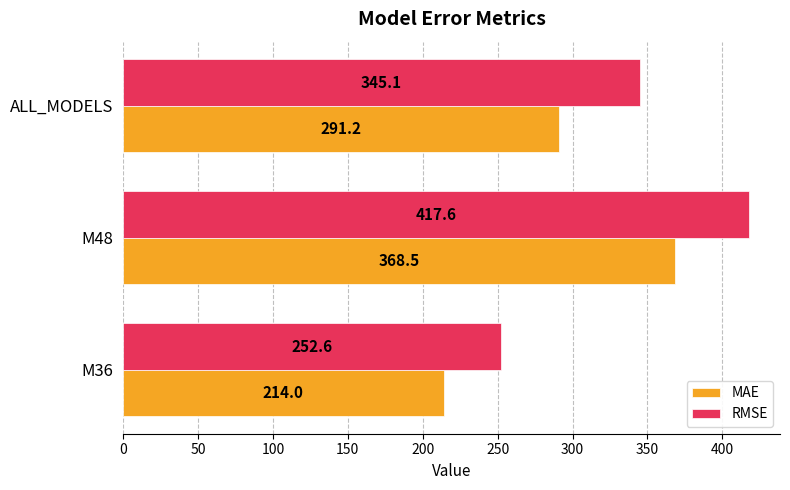

The RMSE series shows 393.0 at M36. True or false?

False